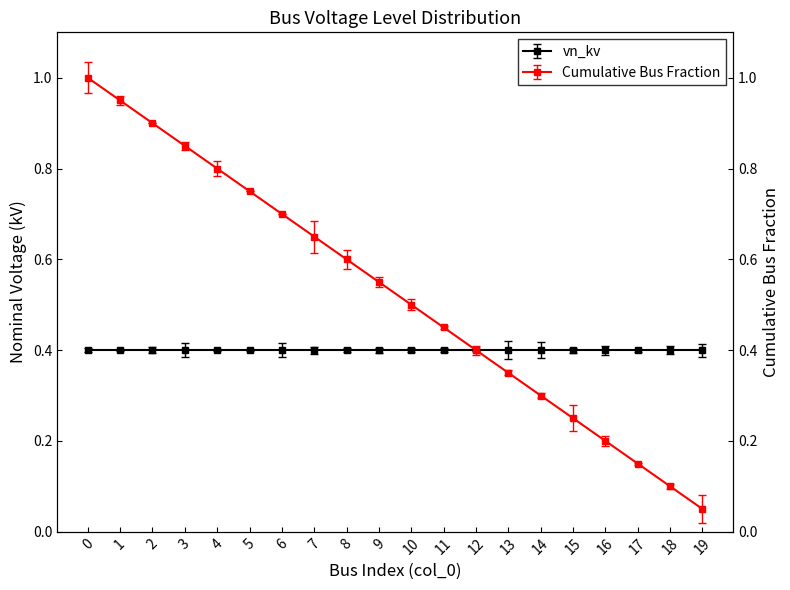

Is this an area chart (filled region under the line)?

No